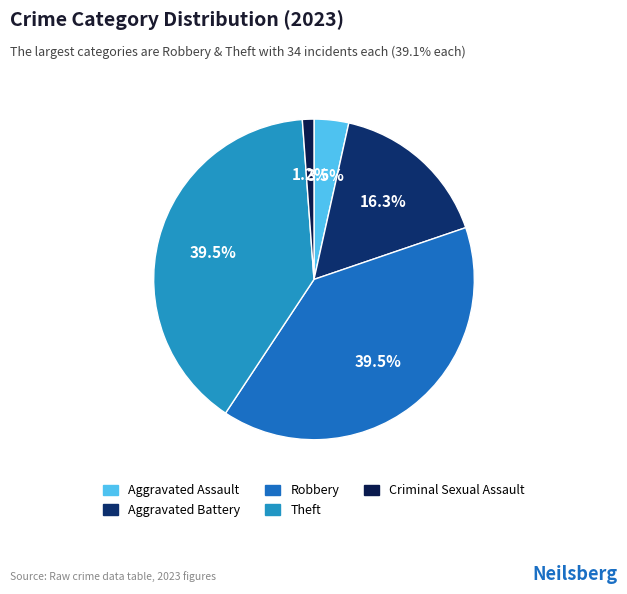

What is the change in value from Aggravated Battery to Theft?

+20